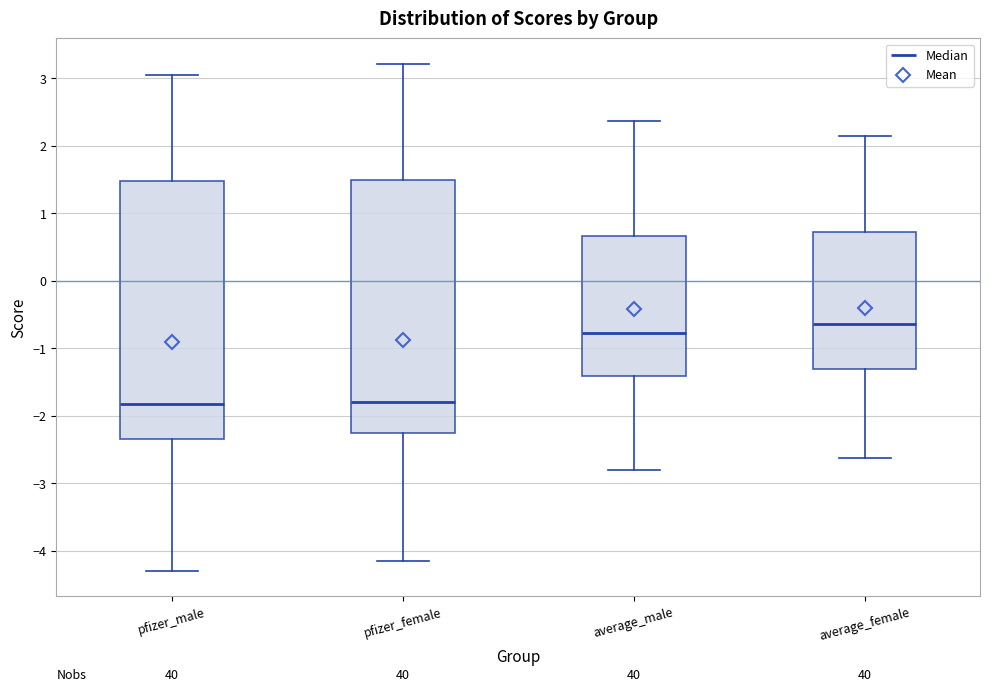

Reading left to right, read every box against the y-axis: the position of its median line, the range the box covers, and the ends of its whiskers. The values are not printed on the chart, so give them approximately, as read against the axis.

pfizer_male: median -1.8, box -2.3 to 1.5, whiskers -4.3 to 3.0
pfizer_female: median -1.8, box -2.3 to 1.5, whiskers -4.1 to 3.2
average_male: median -0.8, box -1.4 to 0.7, whiskers -2.8 to 2.4
average_female: median -0.6, box -1.3 to 0.7, whiskers -2.6 to 2.1